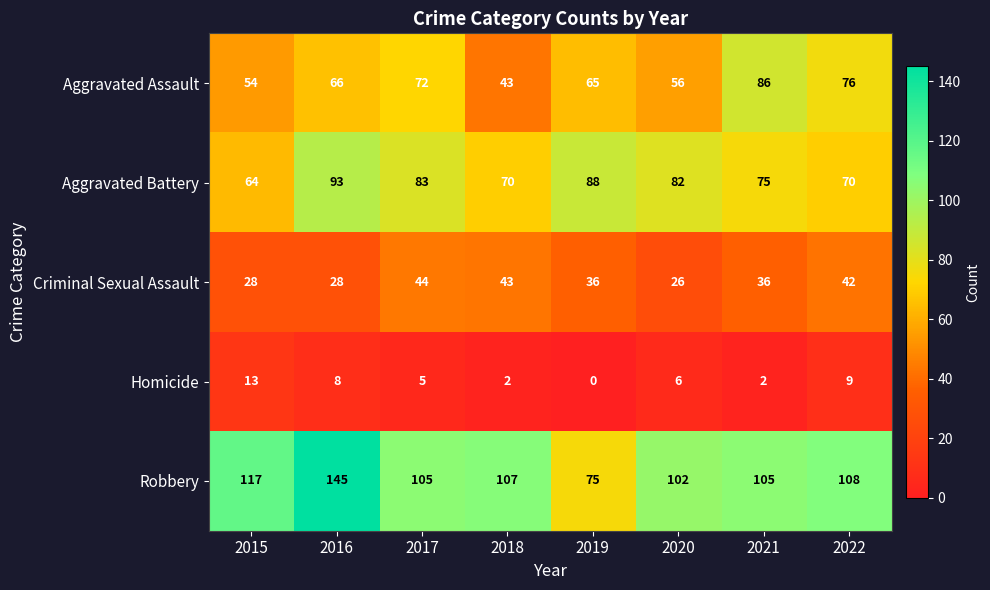

What is the difference between the second highest and minimum values in the Homicide series?

9